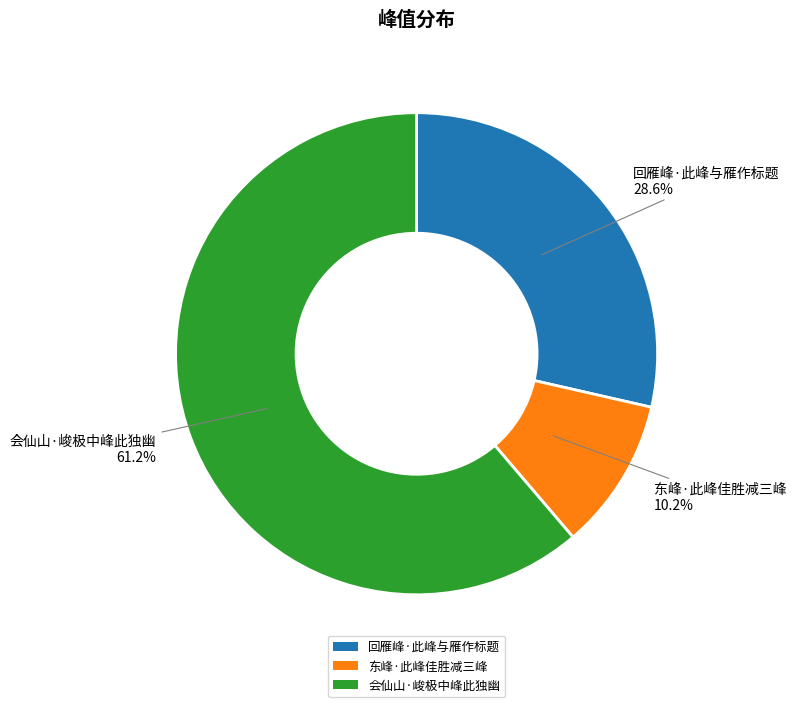

What percentage do 会仙山·峻极中峰此独幽 and 东峰·此峰佳胜减三峰 together represent?

71.4%